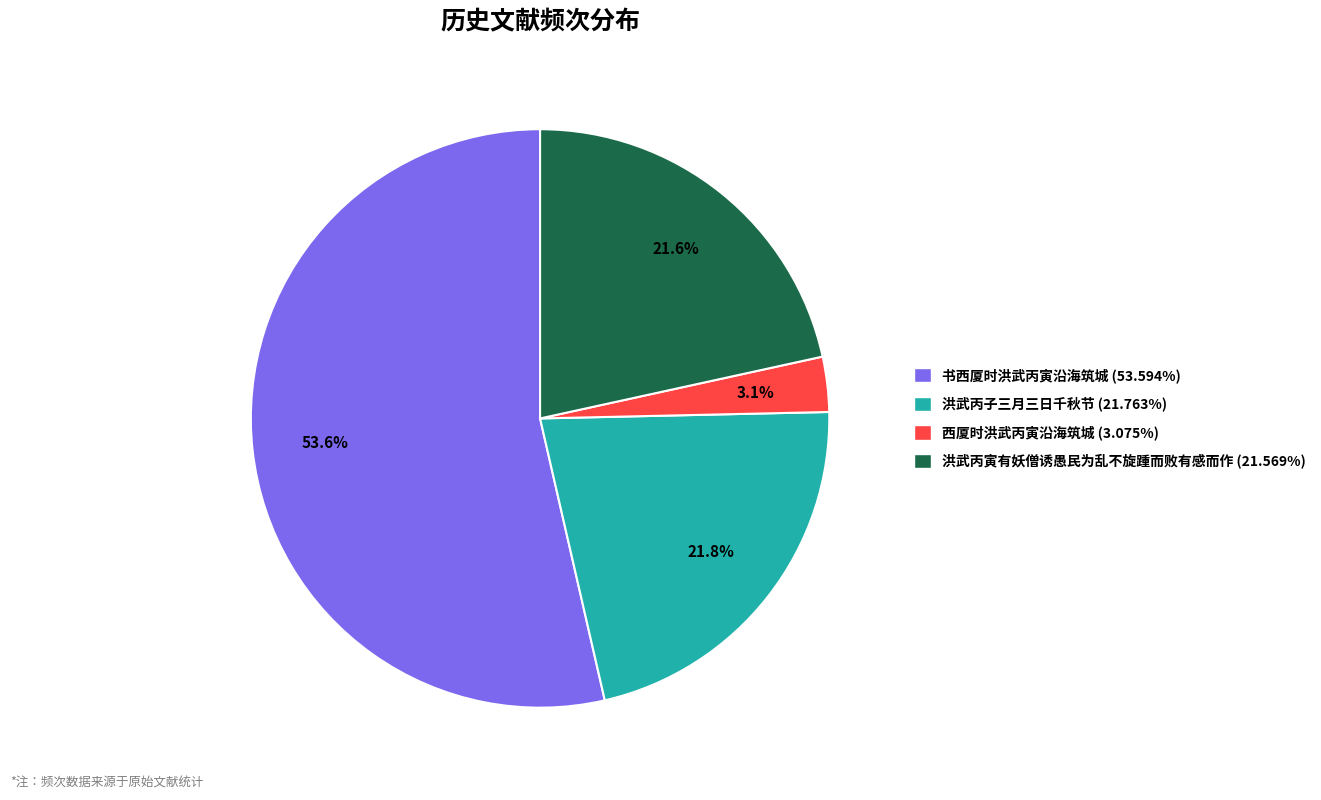

Is the sum of 西厦时洪武丙寅沿海筑城 and 书西厦时洪武丙寅沿海筑城 greater than half?

Yes